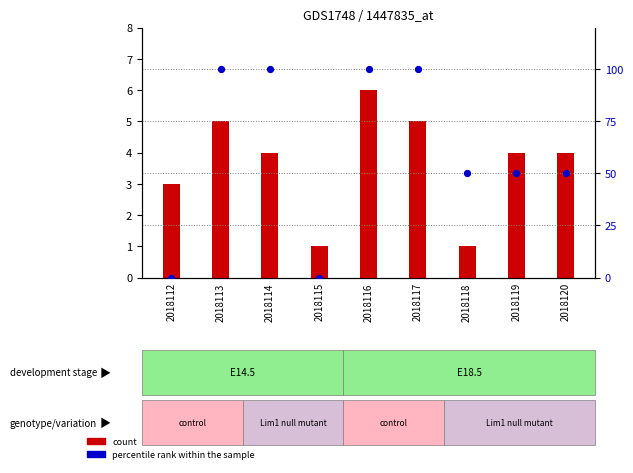

At which category is the sum across all series the highest?

2018116